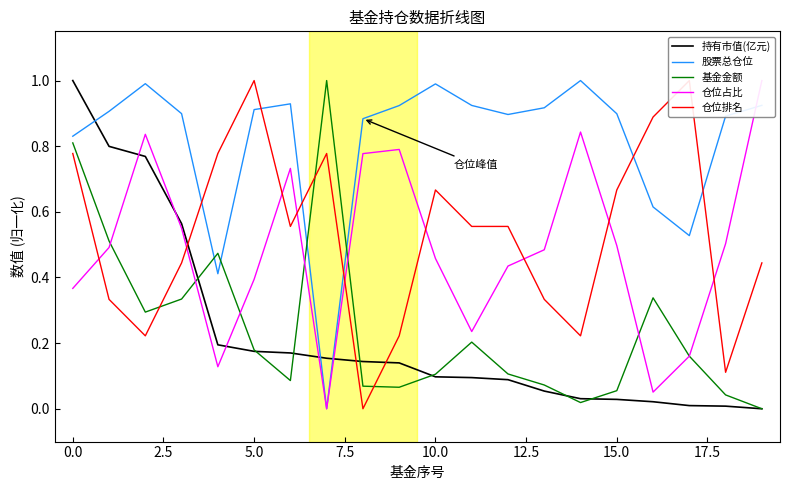

How many data points in 基金金额 are above 0?

19